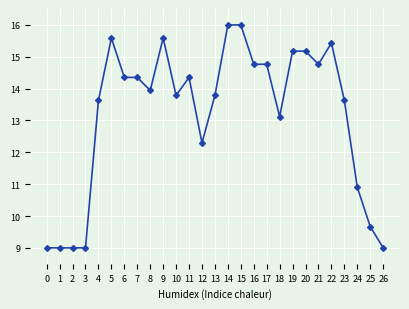

What is the spread (max minus min) of values at 19?

6.2